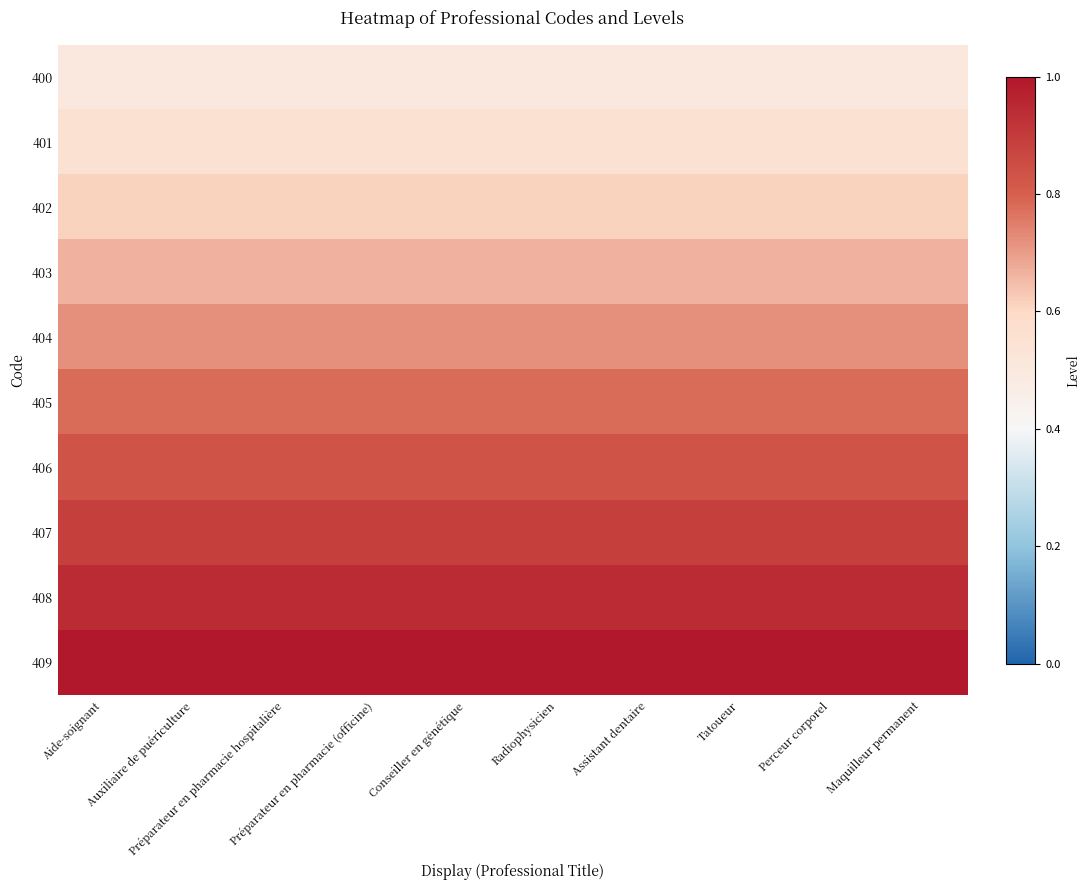

Which series has the largest total across all categories?

409